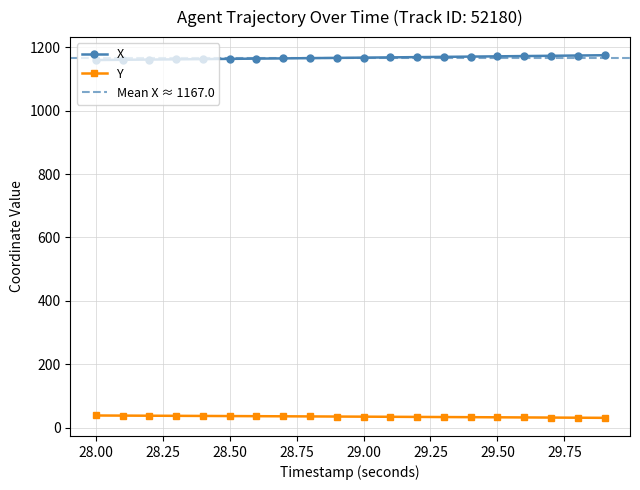

True or false: X and Y cross at least once.

False